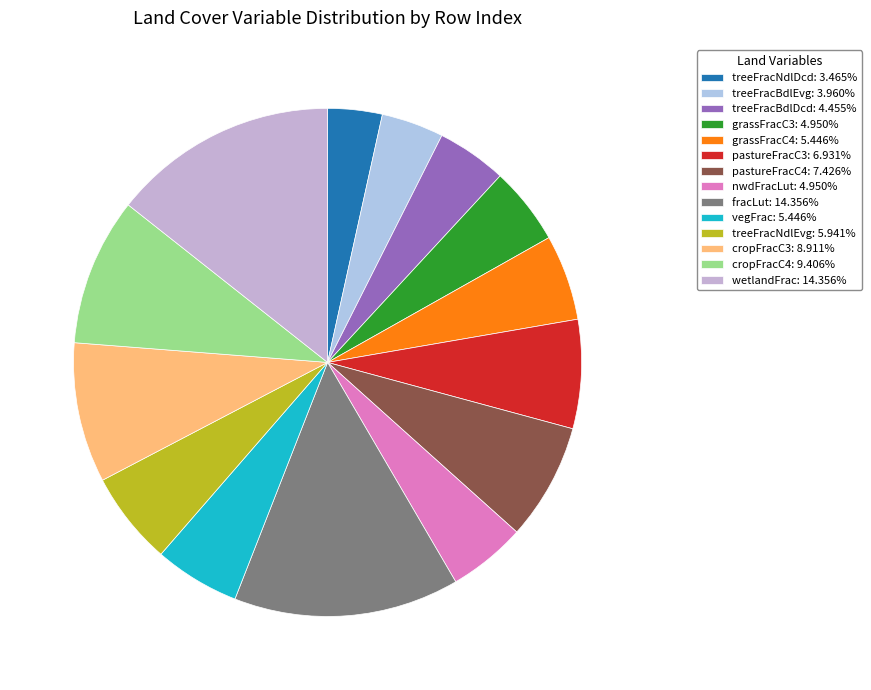

How many segments does this pie chart have?

14